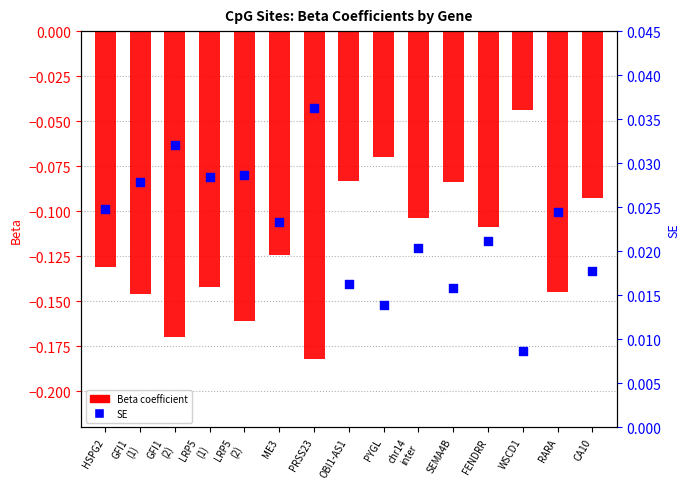

At which category is the sum across all series the highest?

WSCD1